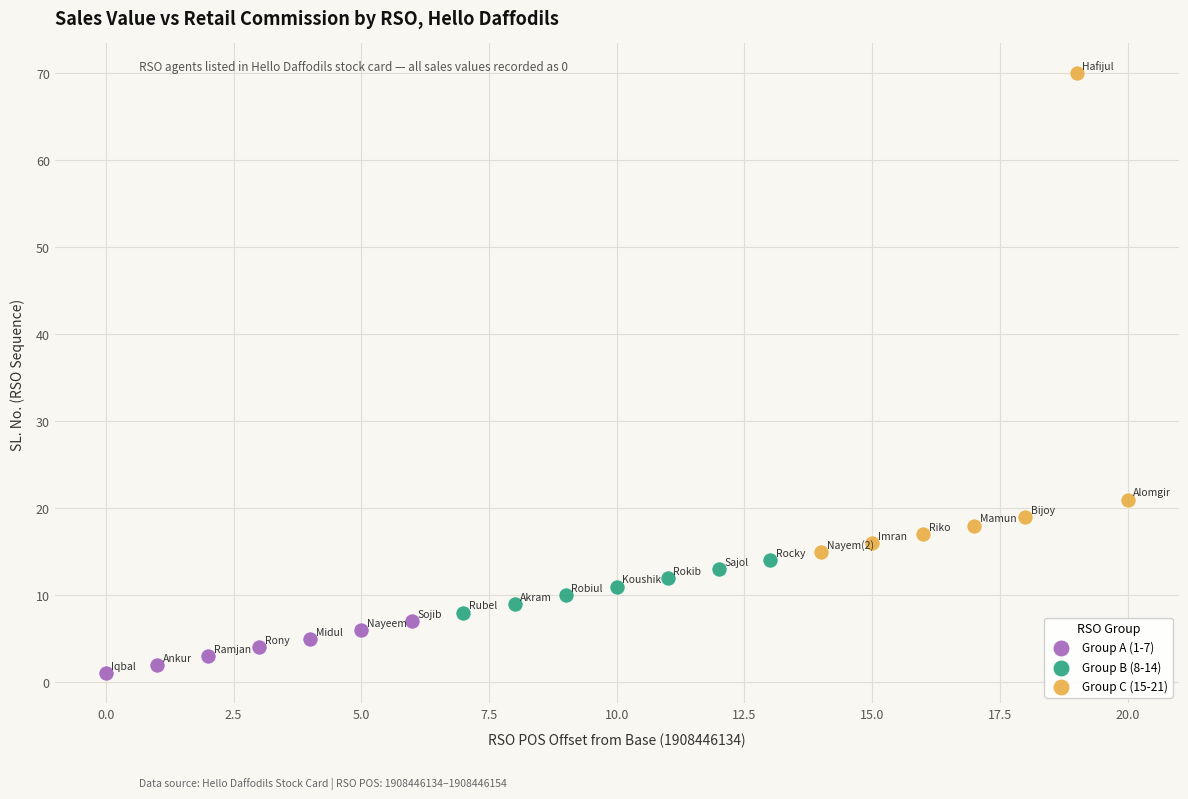

Which series contains the lowest Y value?

Group A (1-7)